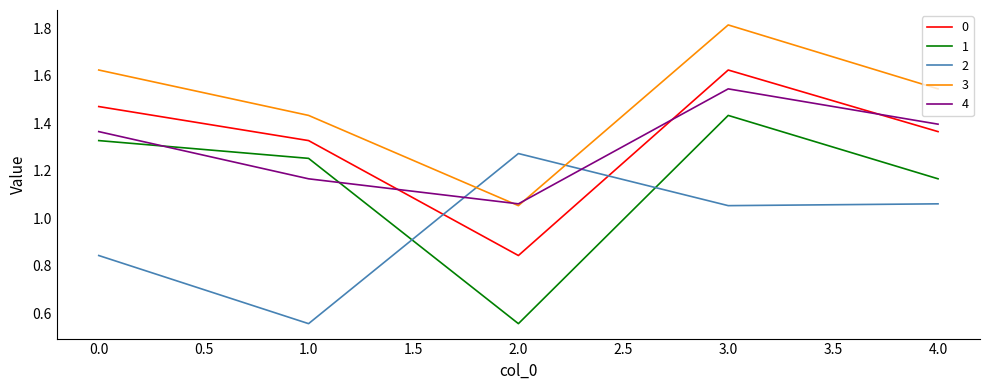

What is the difference between the highest and lowest values at 2.0?

0.7